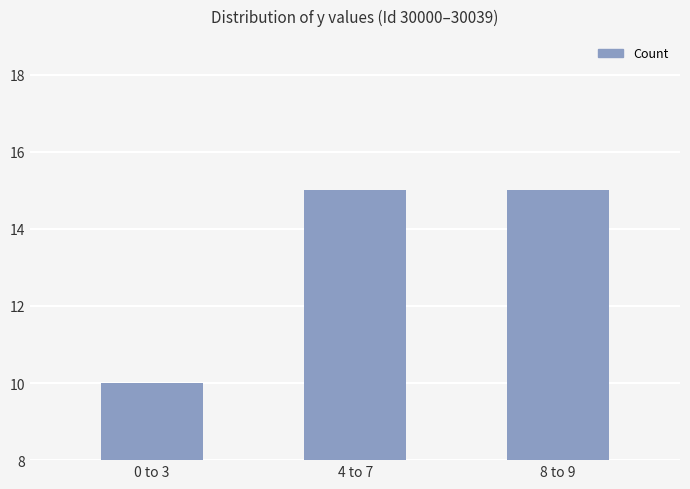

Read the value at 4 to 7.

15